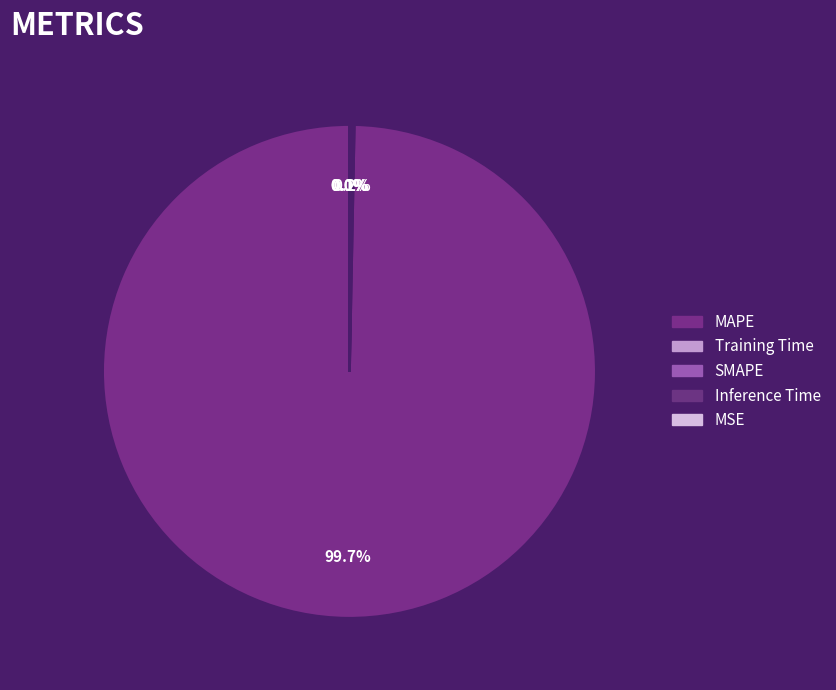

Combined, do MSE and Training Time account for over 50%?

No